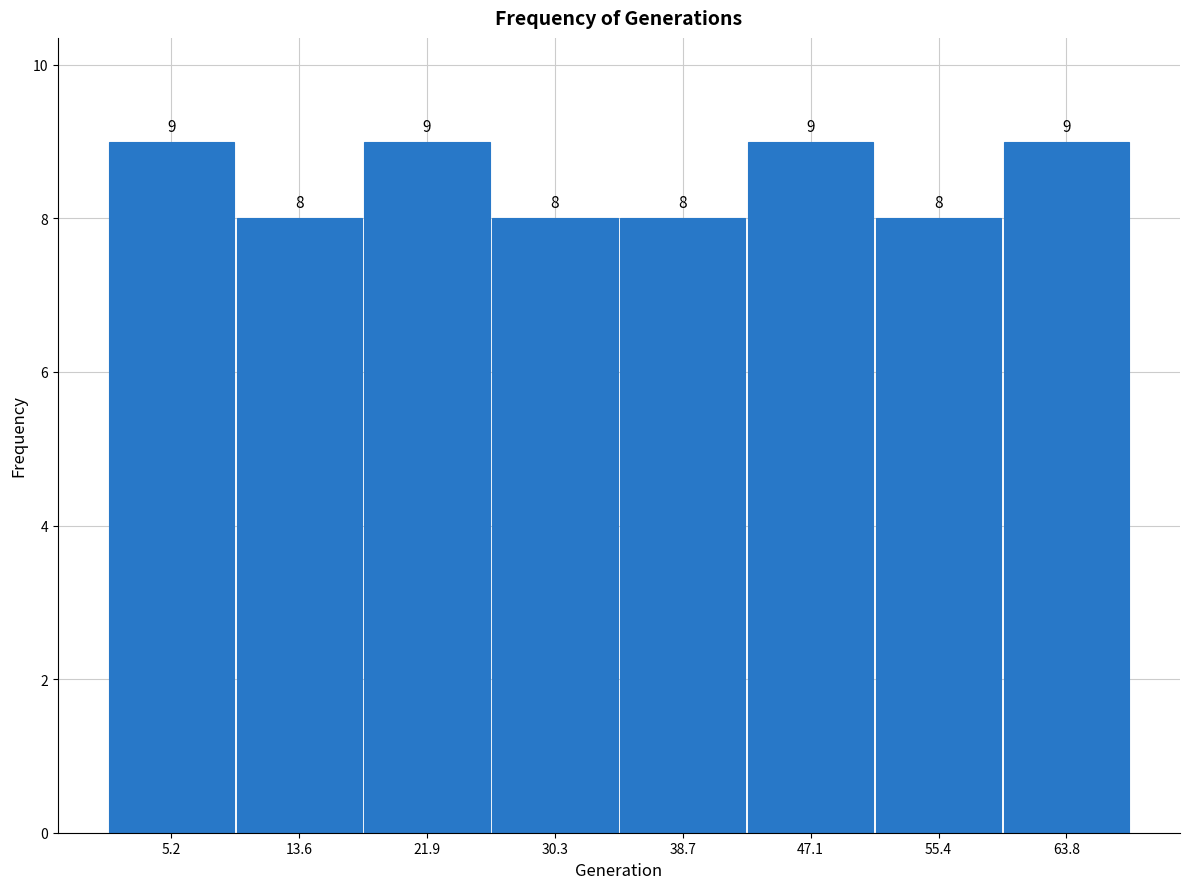

Reading left to right, transcribe this chart: for each bar, give the range it covers on the x-axis and its height. The bar edges are not printed on the chart, so give them approximately, as read against the axis.

1 to 9: 9
9 to 18: 8
18 to 26: 9
26 to 35: 8
35 to 43: 8
43 to 51: 9
51 to 60: 8
60 to 68: 9